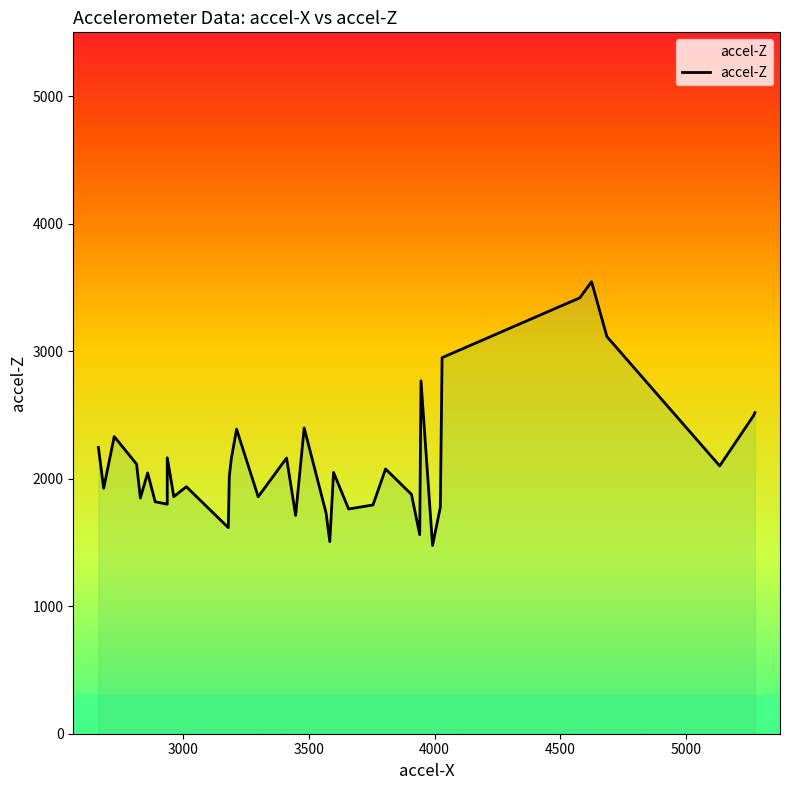

How many lines are shown in the chart?

1